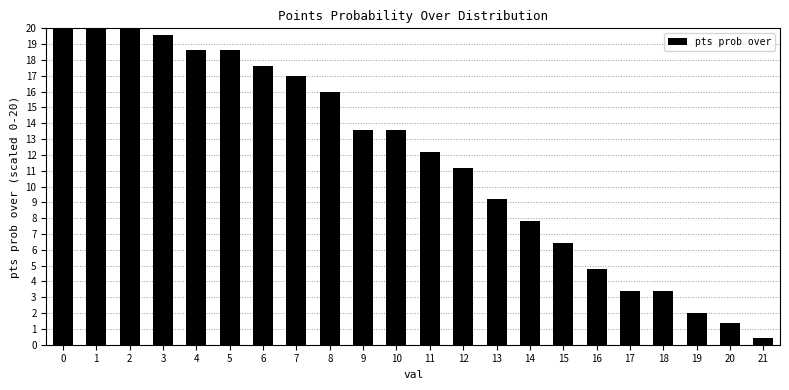

Reading left to right, transcribe all the data shown in this chart.

20.0	20.0	20.0	19.6	18.6	18.6	17.6	17.0	16.0	13.6	13.6	12.2	11.2	9.2	7.8	6.4	4.8	3.4	3.4	2.0	1.4	0.4